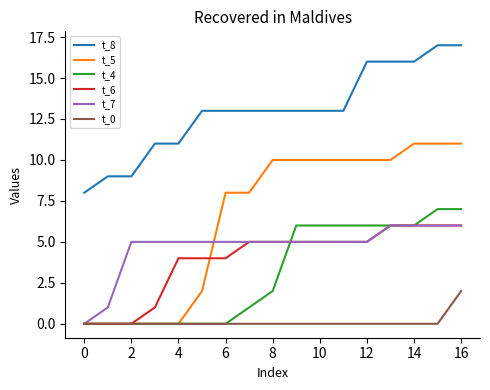

What are all the series names shown in the legend?

t_8, t_5, t_4, t_6, t_7, t_0